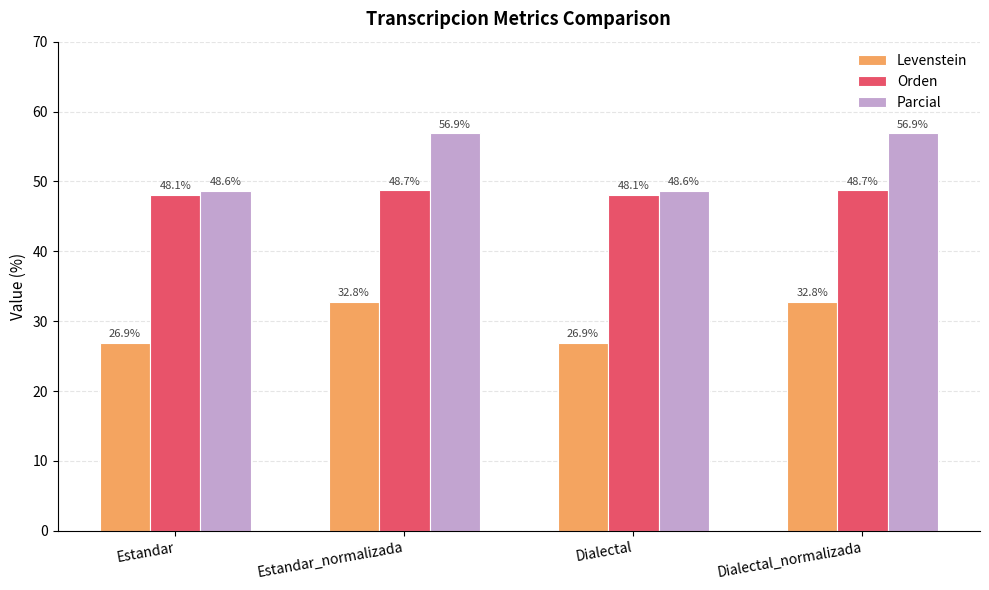

What is the label of the 2nd bar from the right?

Dialectal